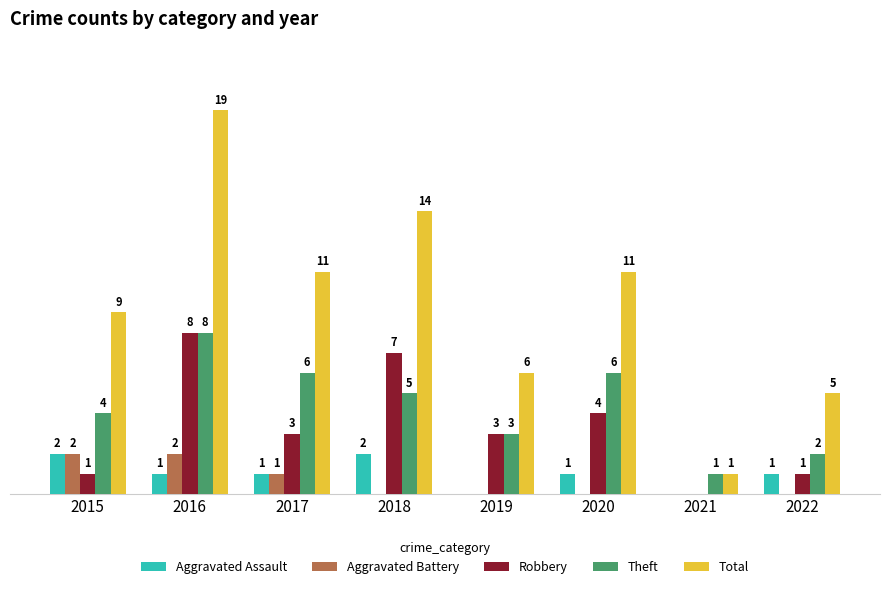

Which series changed the most between 2017 and 2022?

Total